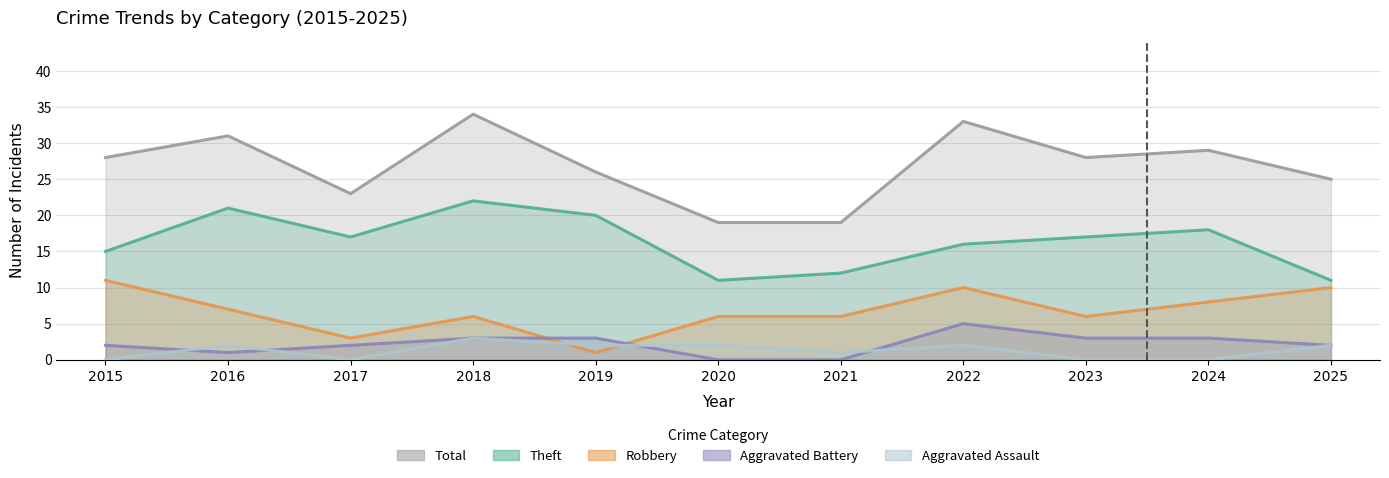

Which series changed the most between 2017 and 2021?

Theft